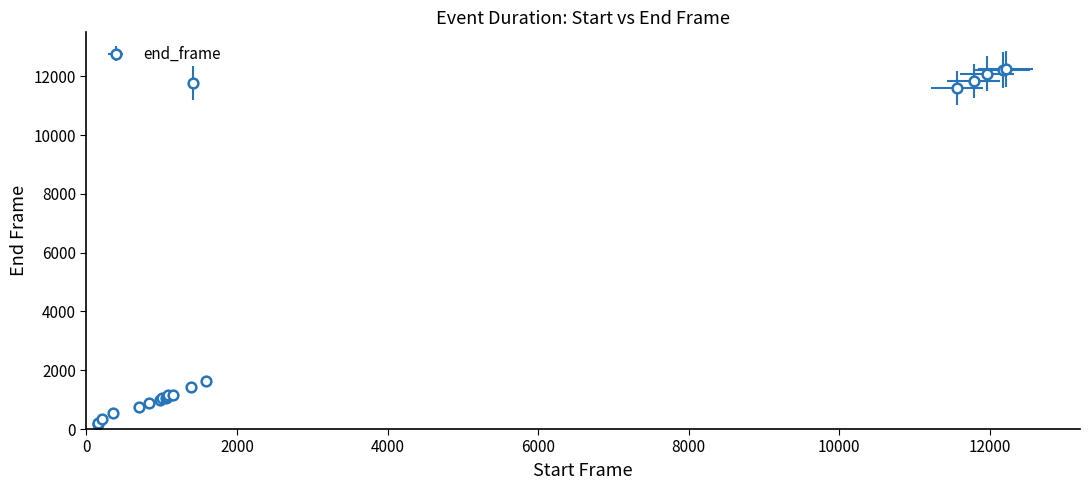

What is the smallest value displayed?

176